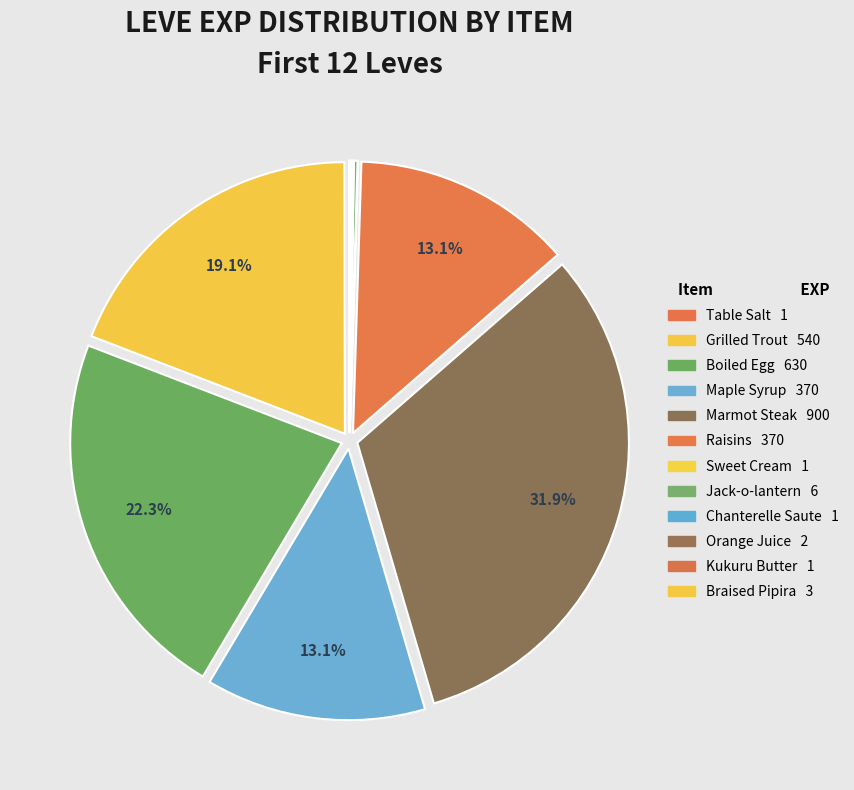

The Table Salt slice represents 1% of the pie. True or false?

False